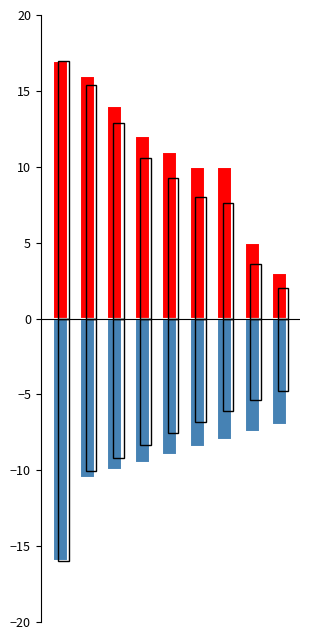

What is the minimum value for Financed Scope 1?

3.0